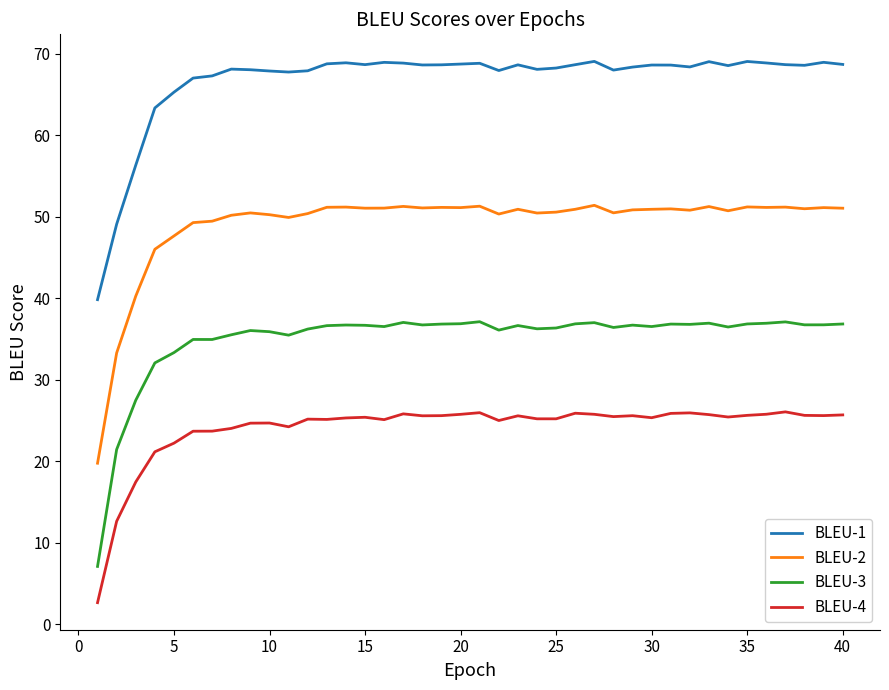

At how many categories does at least one series exceed 51?

38